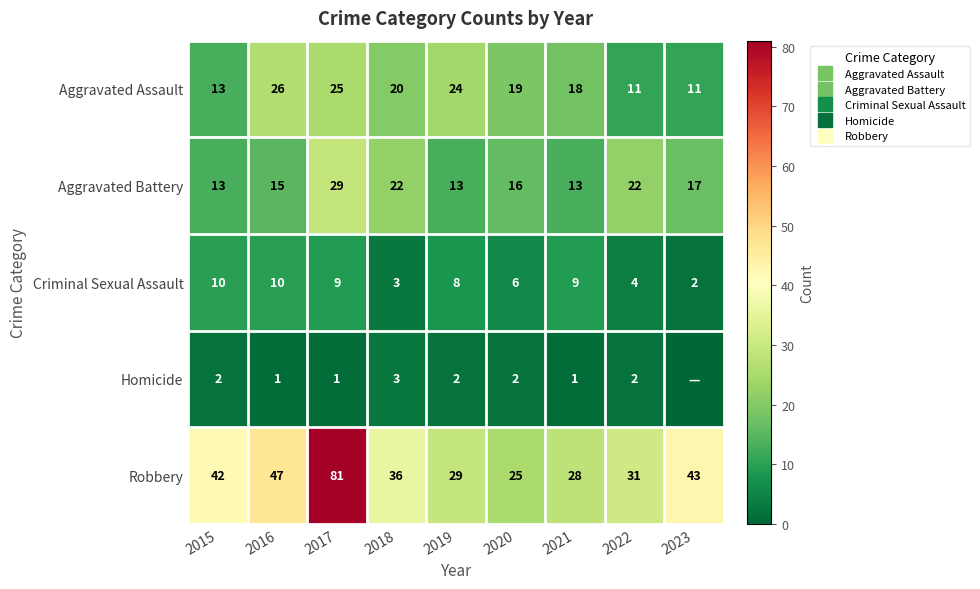

Is it true that Robbery equals 42 at 2015?

True